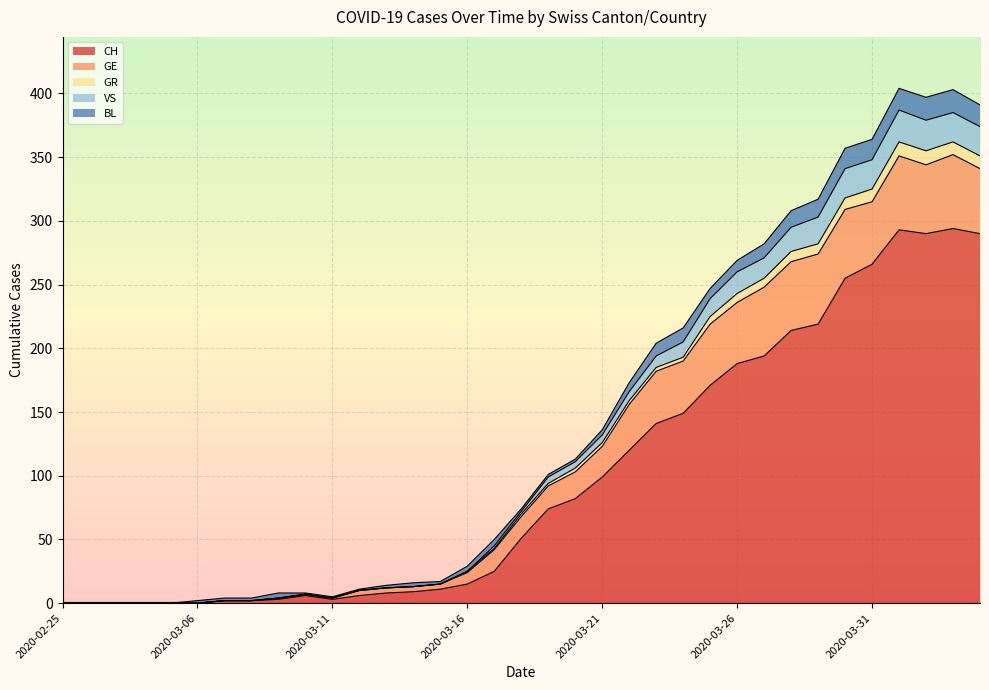

The value of VS at 2020-02-29 is 0. True or false?

True